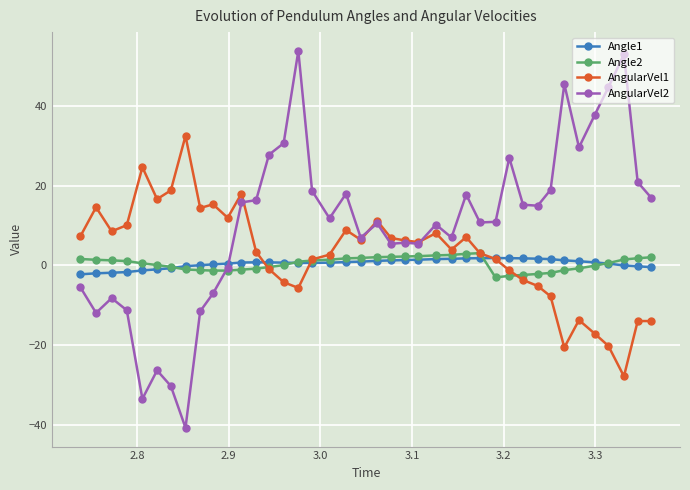

How many lines are shown in the chart?

4